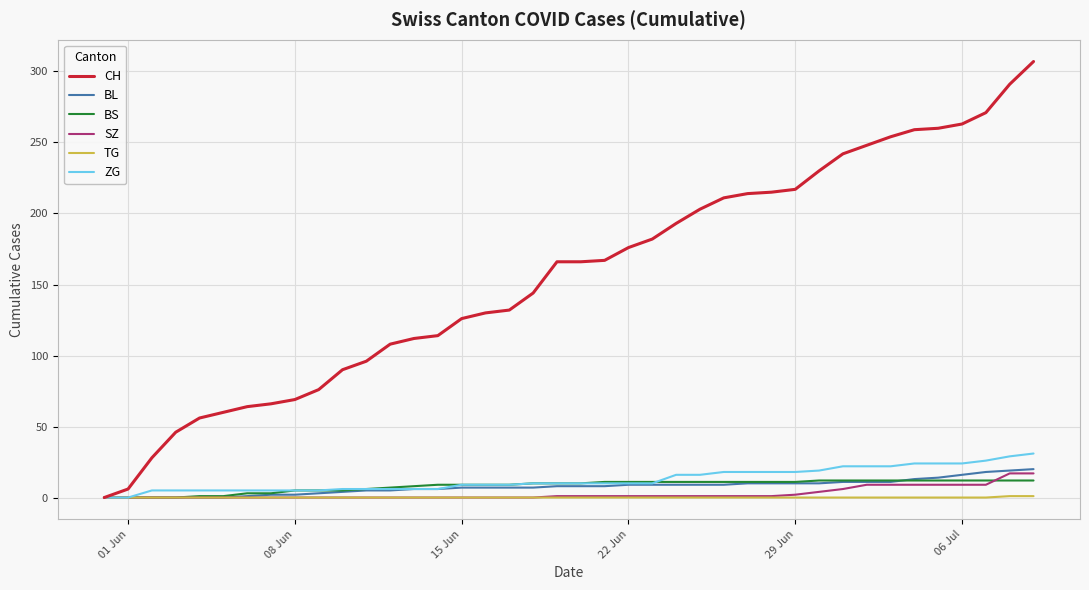

What is the greatest value displayed?

307